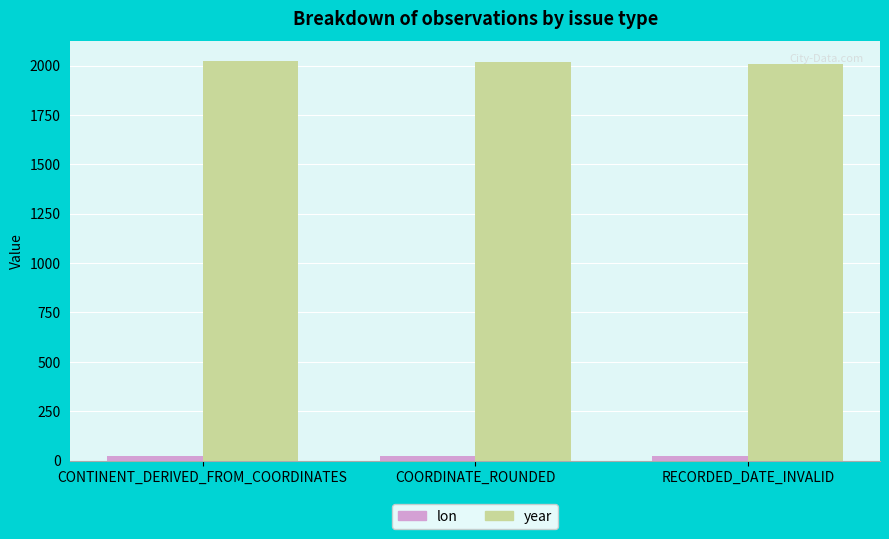

Does the chart contain stacked bars?

No